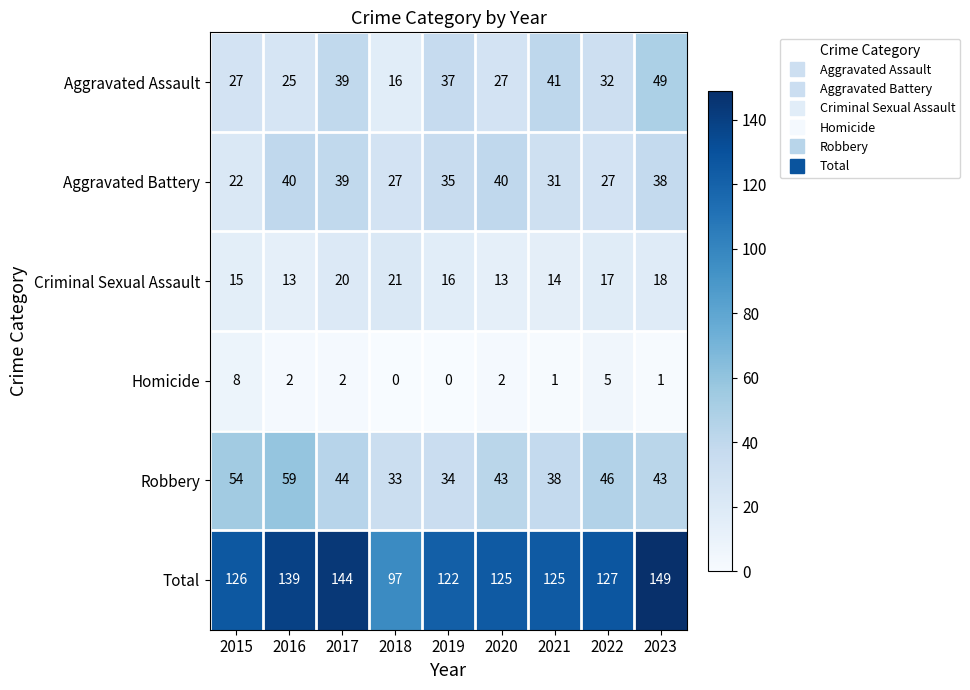

Between 2016 and 2018, which series saw the biggest shift?

Total